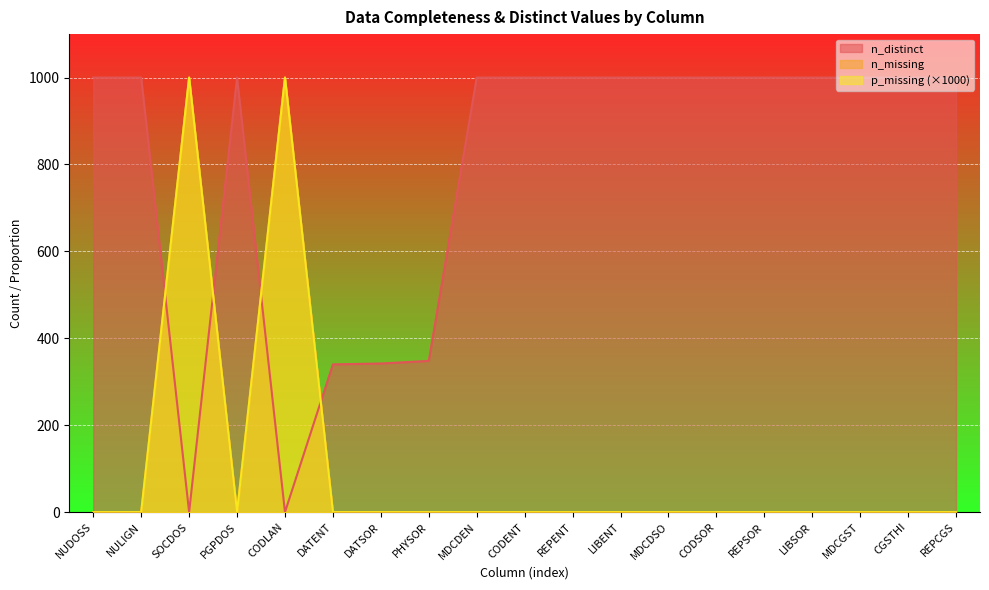

Which series has the widest spread of values?

n_distinct